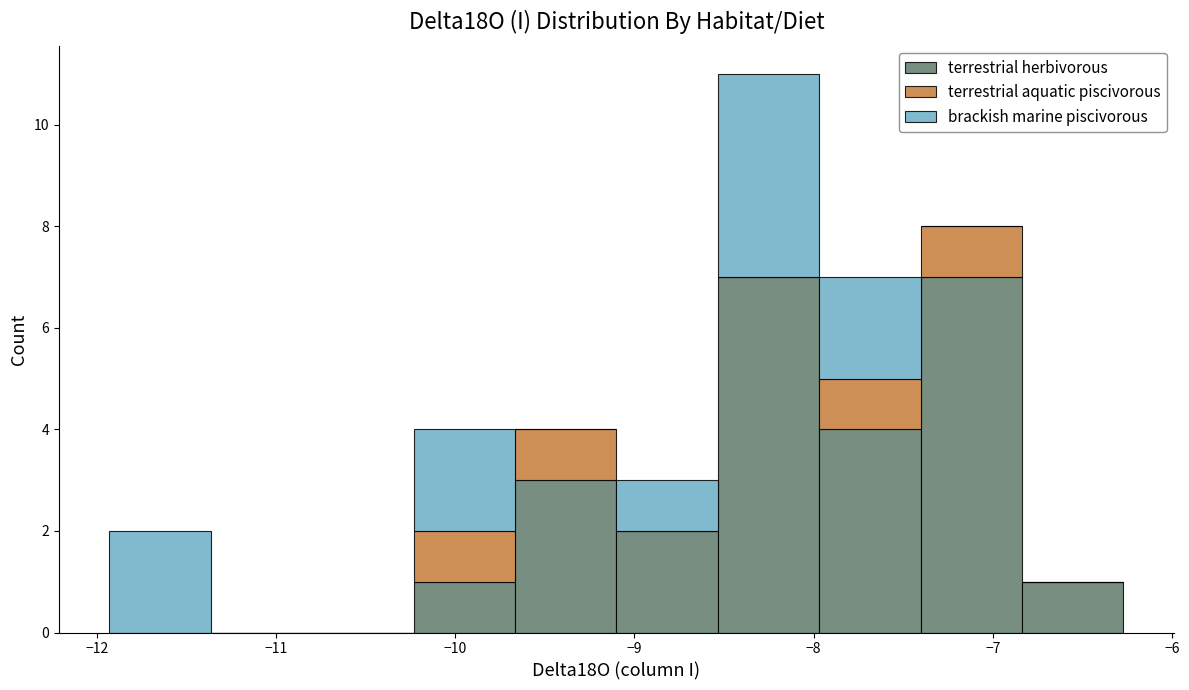

What is the total height of the stacked bar covering -9.1 to -8.5 on the x-axis? Neither the bar edges nor the heights are printed on the chart, so give them approximately, as read against the axes.

3